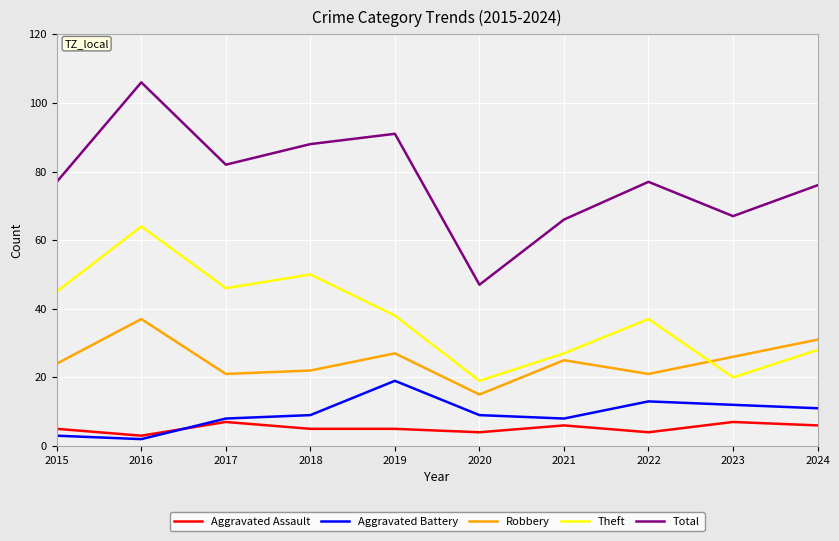

What is the total value across all series at 2020?

94